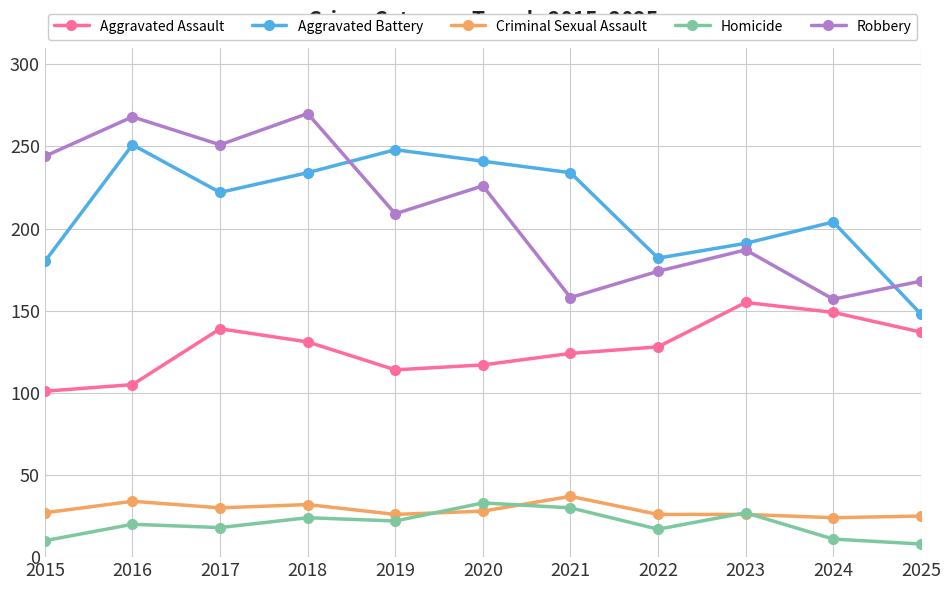

What is the maximum value shown in the chart?

270